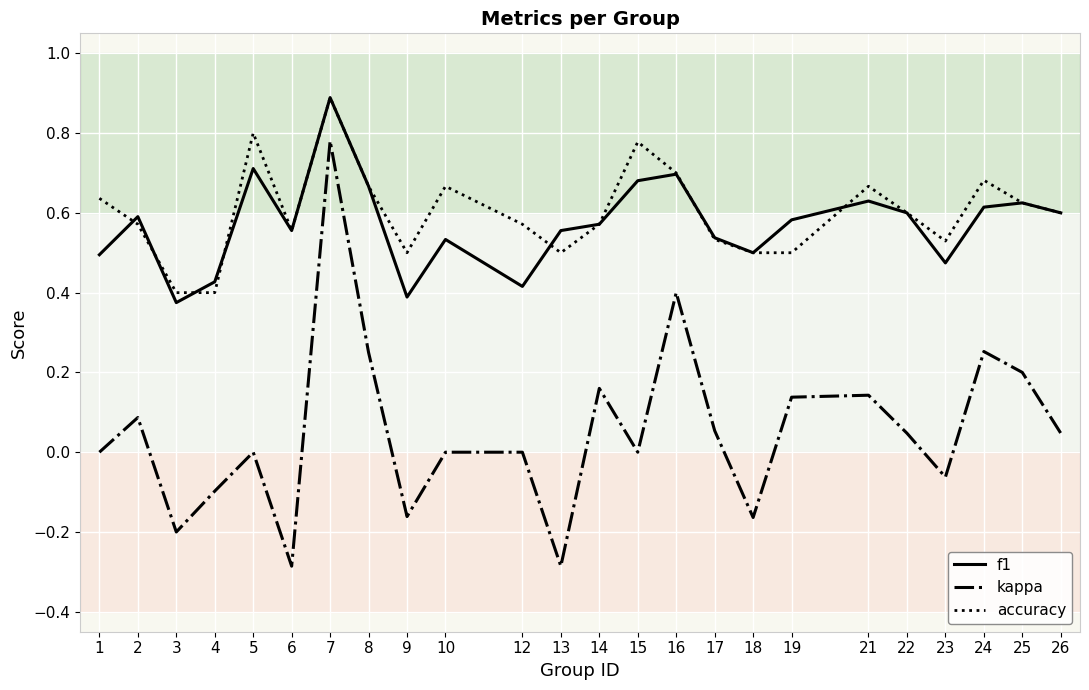

How many interior local valleys does the f1 series have?

6